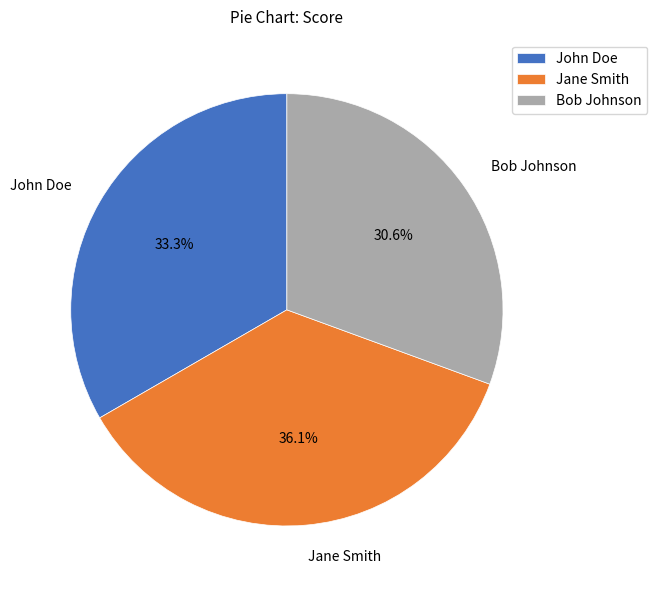

True or false: Bob Johnson accounts for 39% of the total.

False